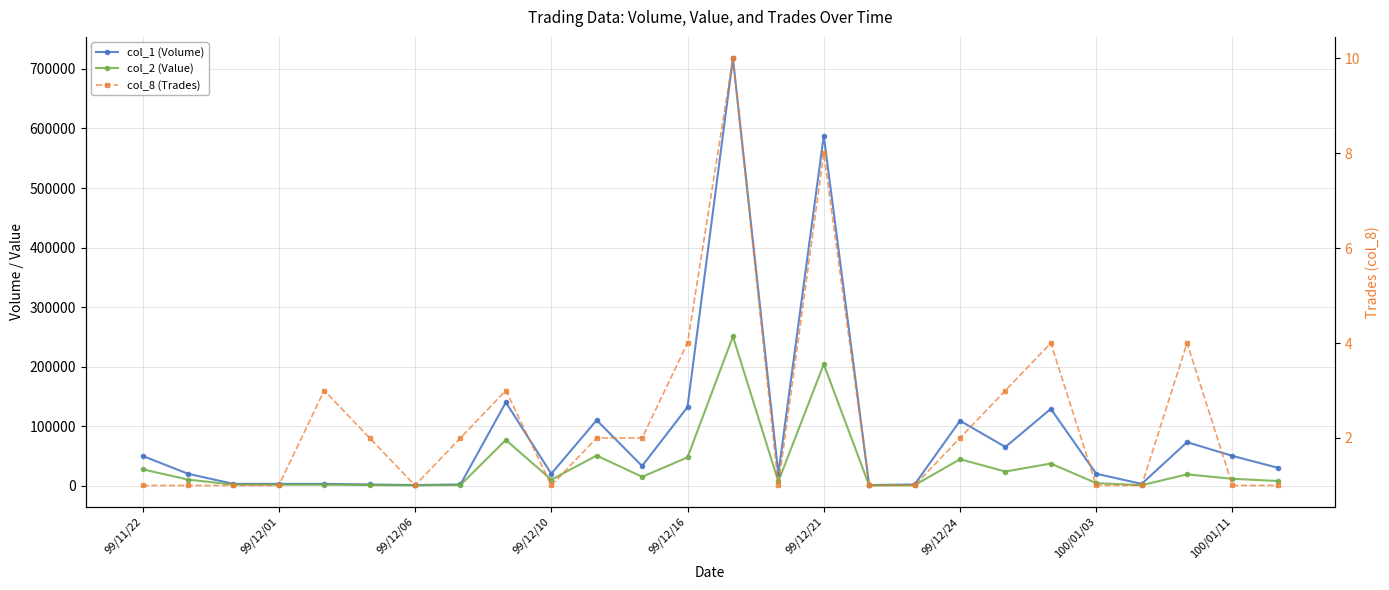

At which category is the sum across all series the highest?

13